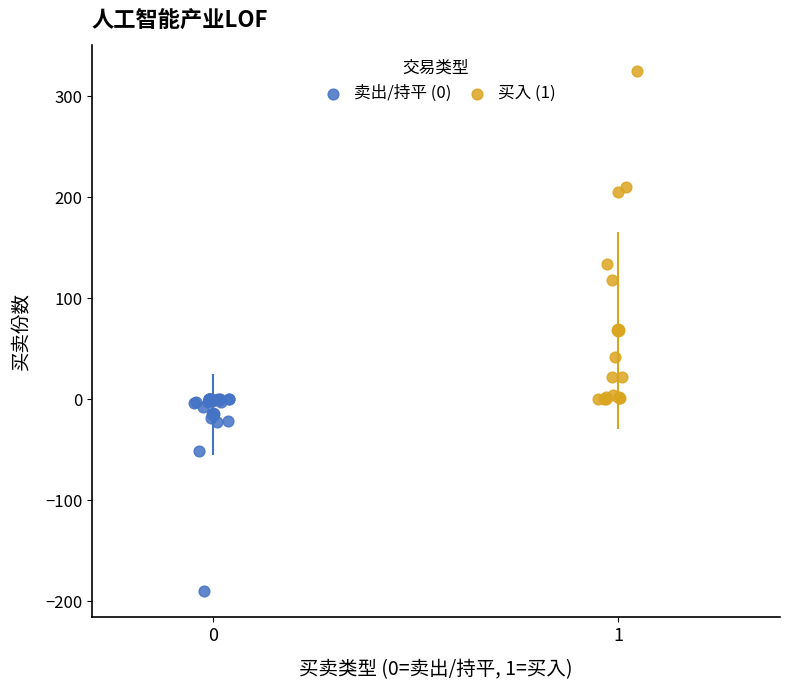

Which series reaches the minimum Y coordinate?

卖出/持平 (0)